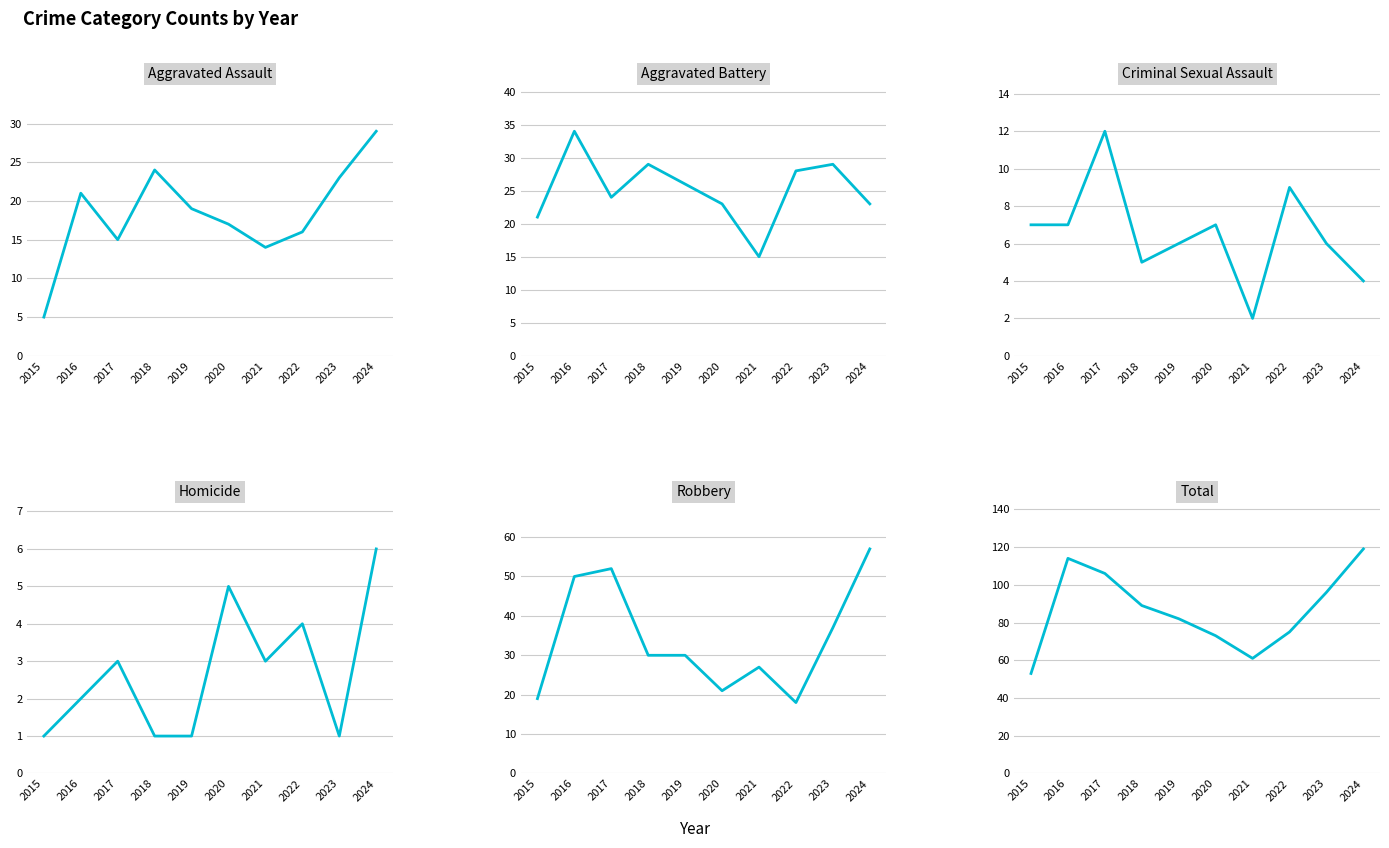

What is the sum of the Homicide values at 2017 and 2020?

8